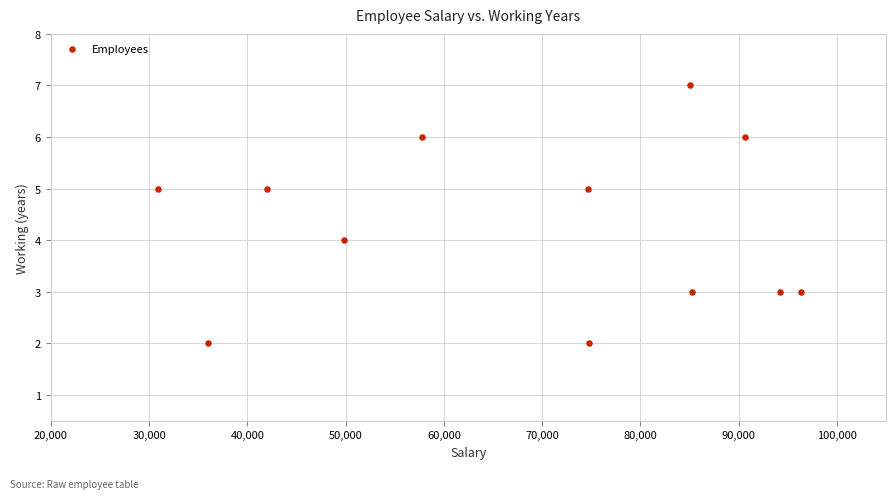

What is the average X value?

68120